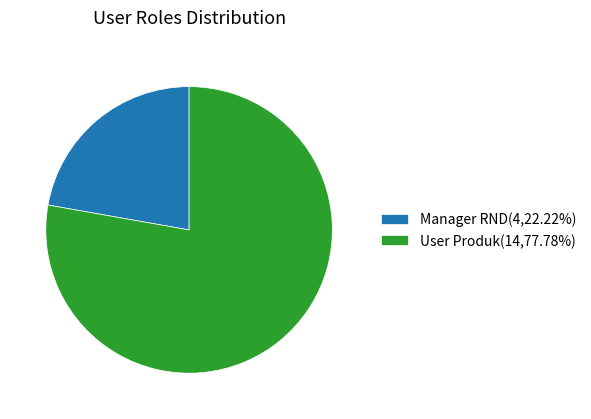

The User Produk slice represents 78% of the pie. True or false?

True